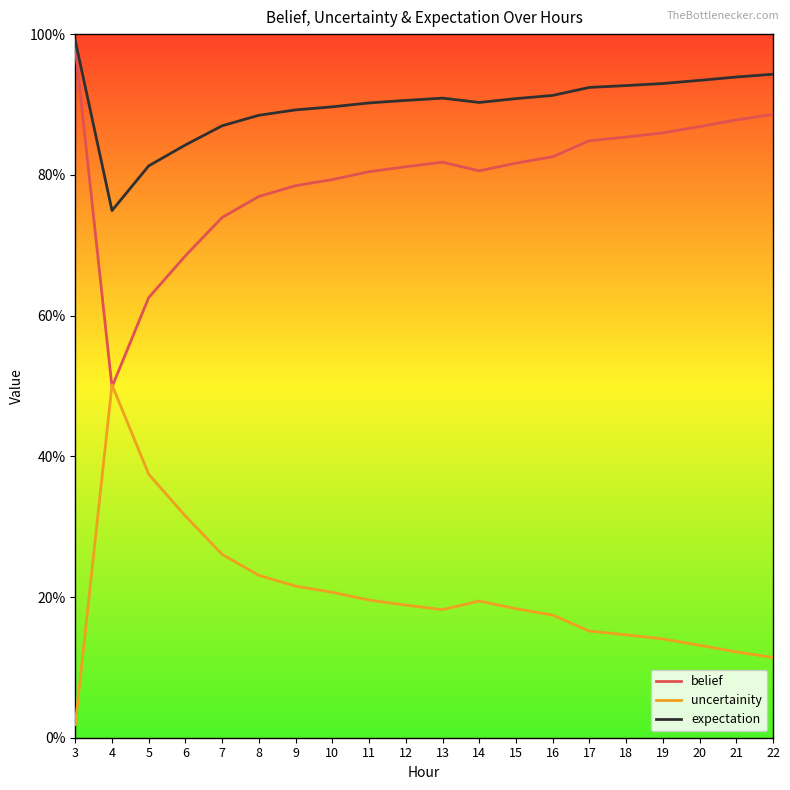

Where is the first local maximum for uncertainity?

4